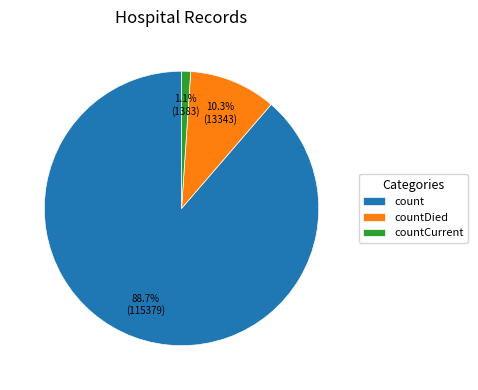

How much of the chart is everything except countCurrent?

98.9%